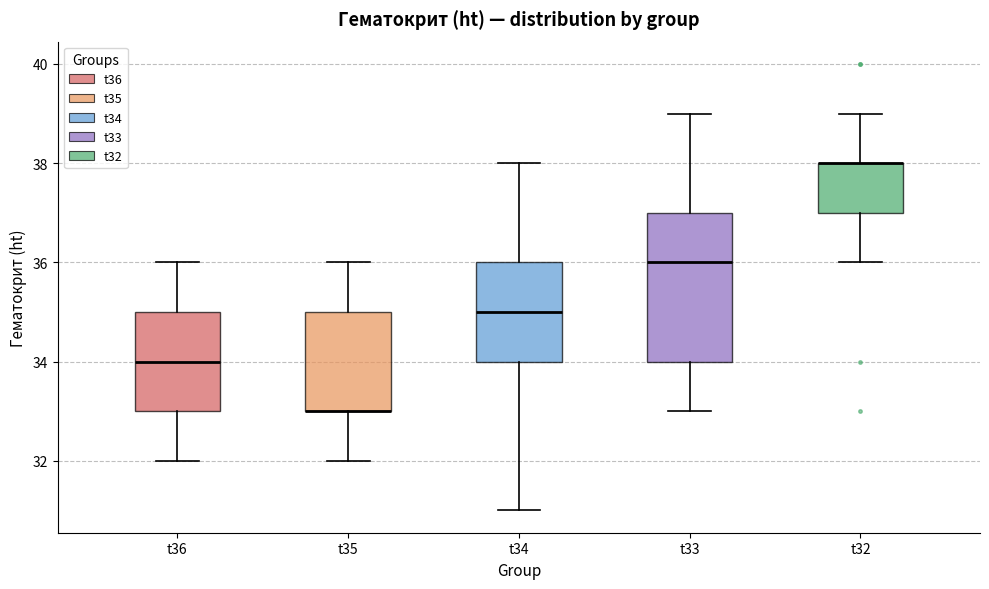

Comparing the boxes themselves (not the whiskers), which one is the tallest?

t33